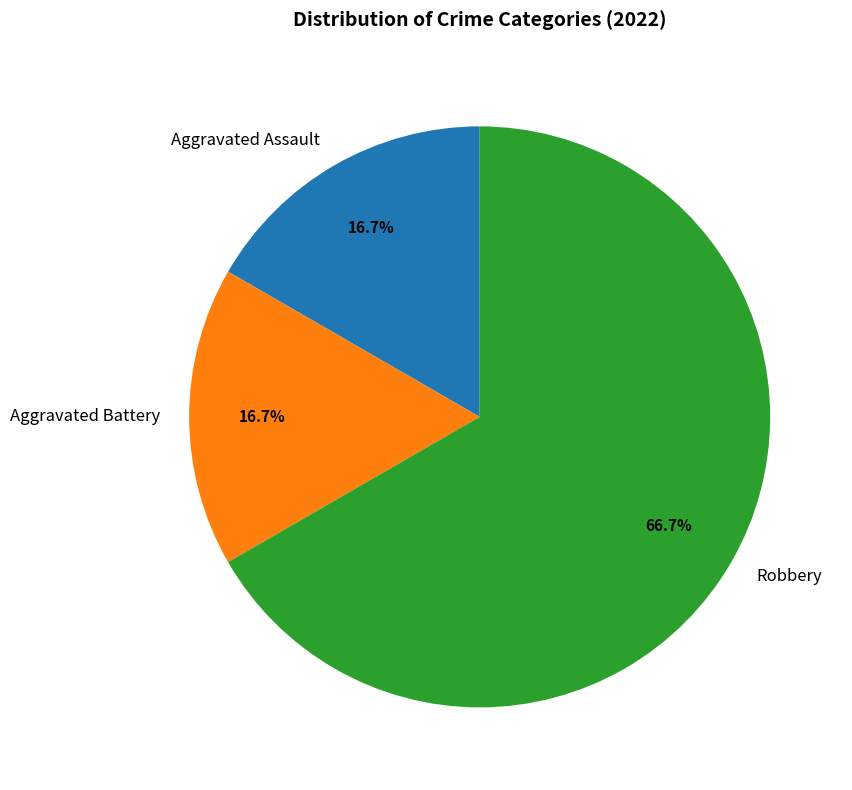

True or false: Aggravated Battery accounts for 4% of the total.

False